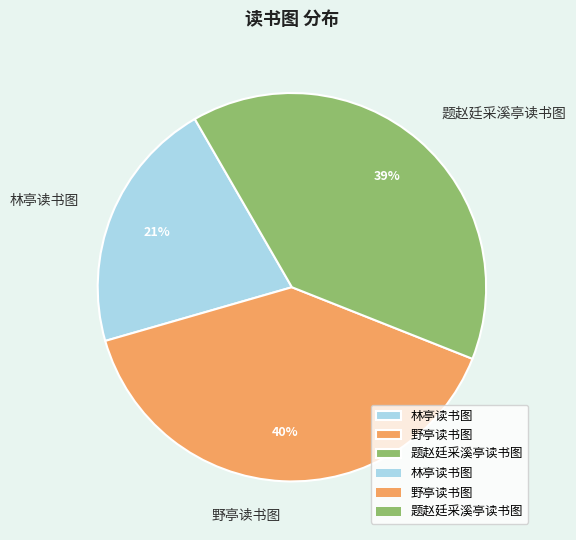

To the nearest percent, what portion does 题赵廷采溪亭读书图 represent?

39%